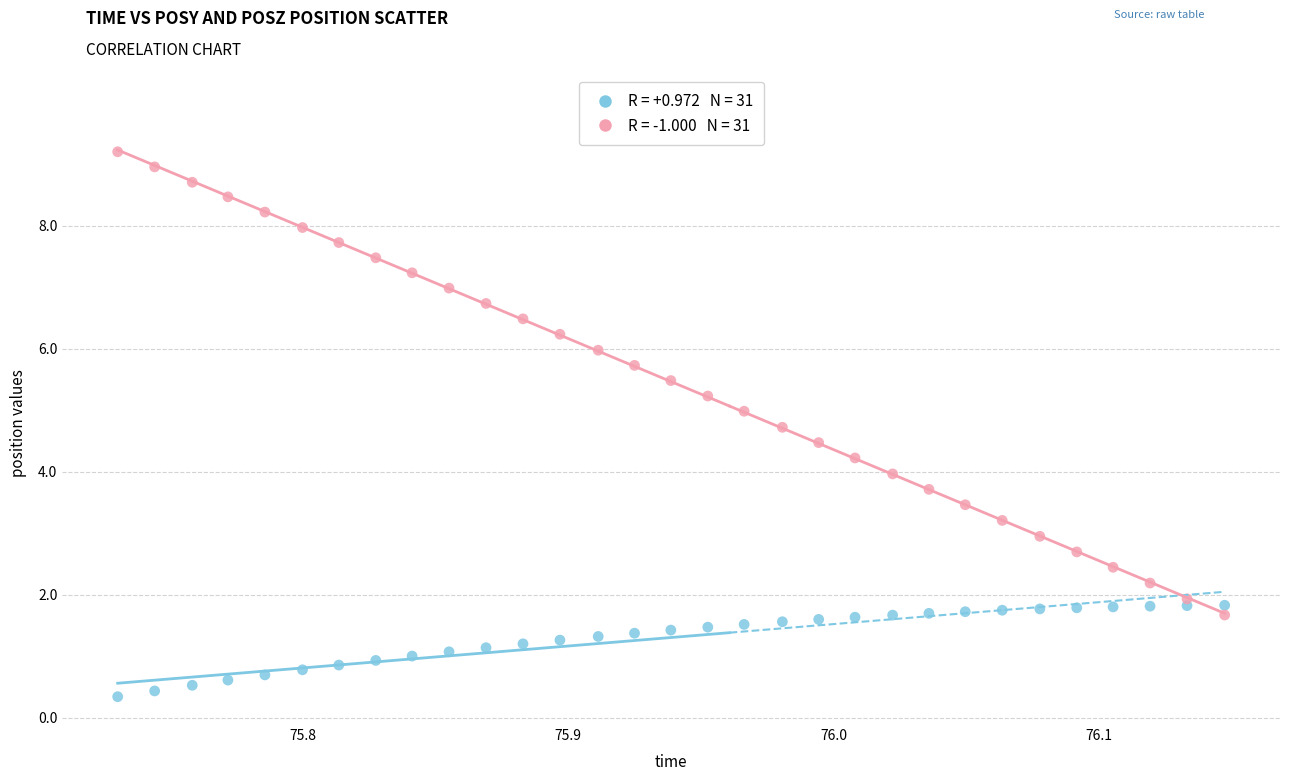

Across all data points, what is the range of Y values (max minus min)?

8.9